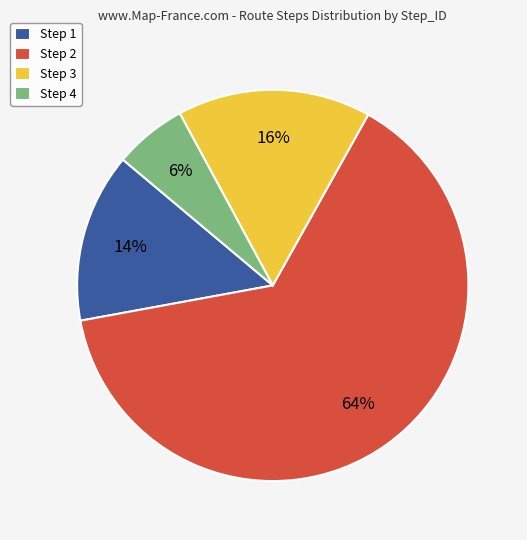

How many segments does this pie chart have?

4